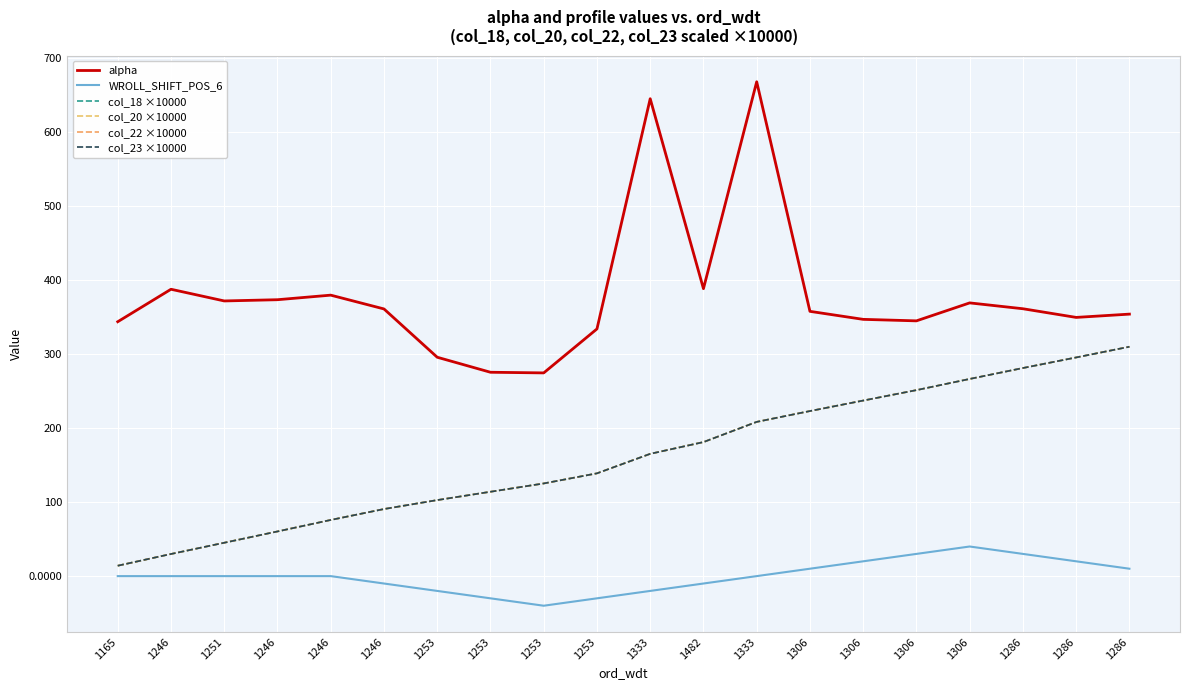

Where is col_18 ×10000 nearest to the value 161?

1333